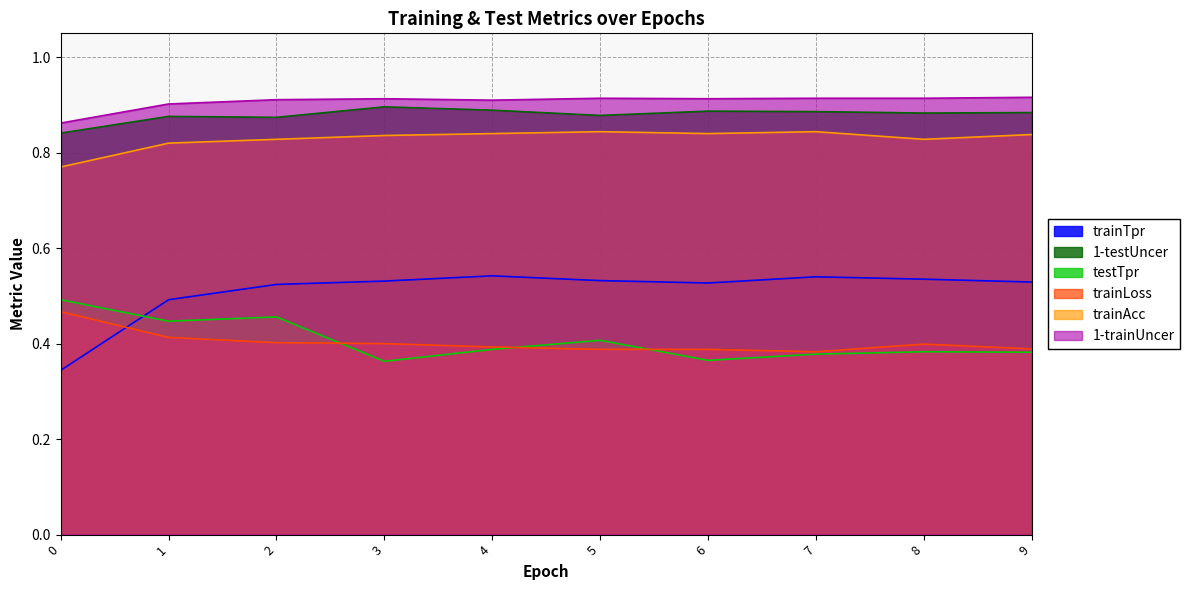

What is the difference between the maximum and minimum values in the 1-testUncer series?

0.1